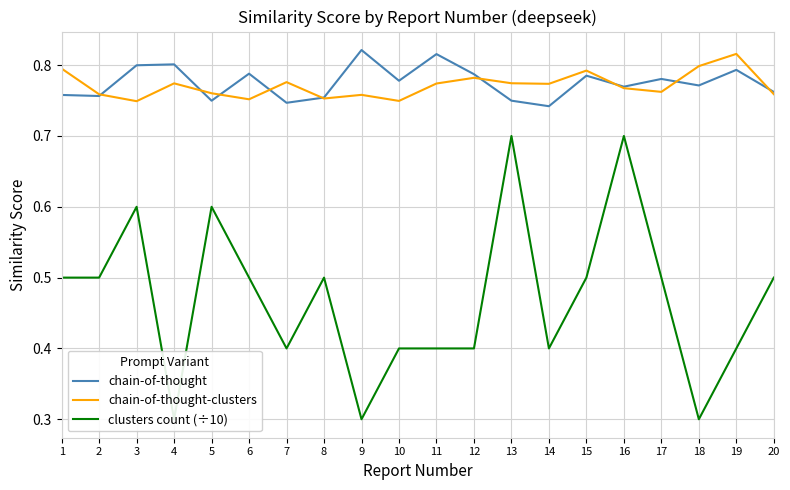

At which category does chain-of-thought-clusters reach its first local valley?

3